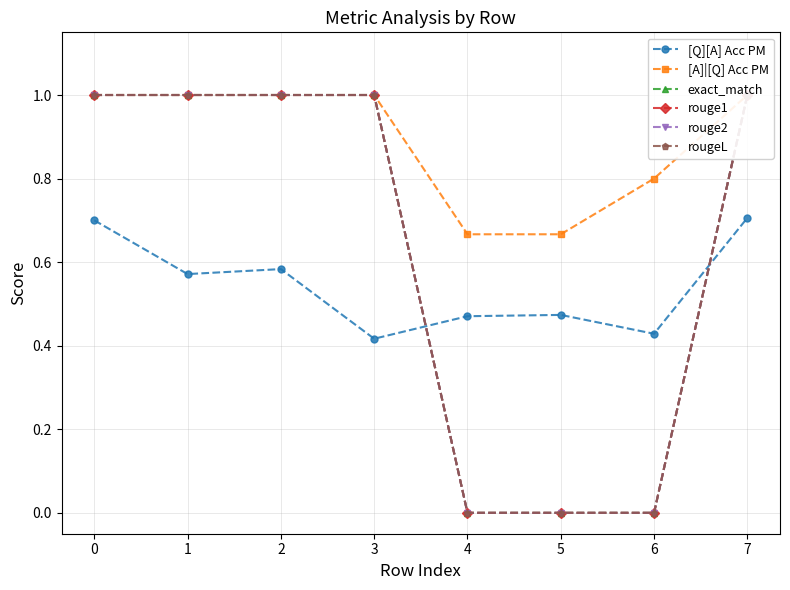

In [Q][A] Acc PM, how many points are higher than both neighbors (excluding endpoints)?

2